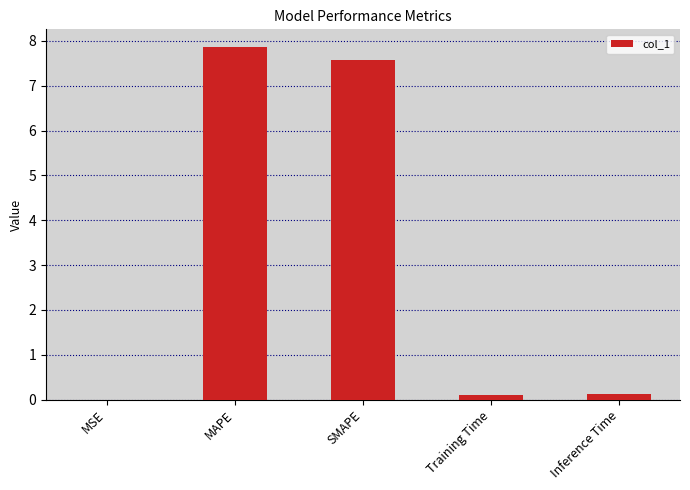

What is the maximum value shown in the chart?

7.9